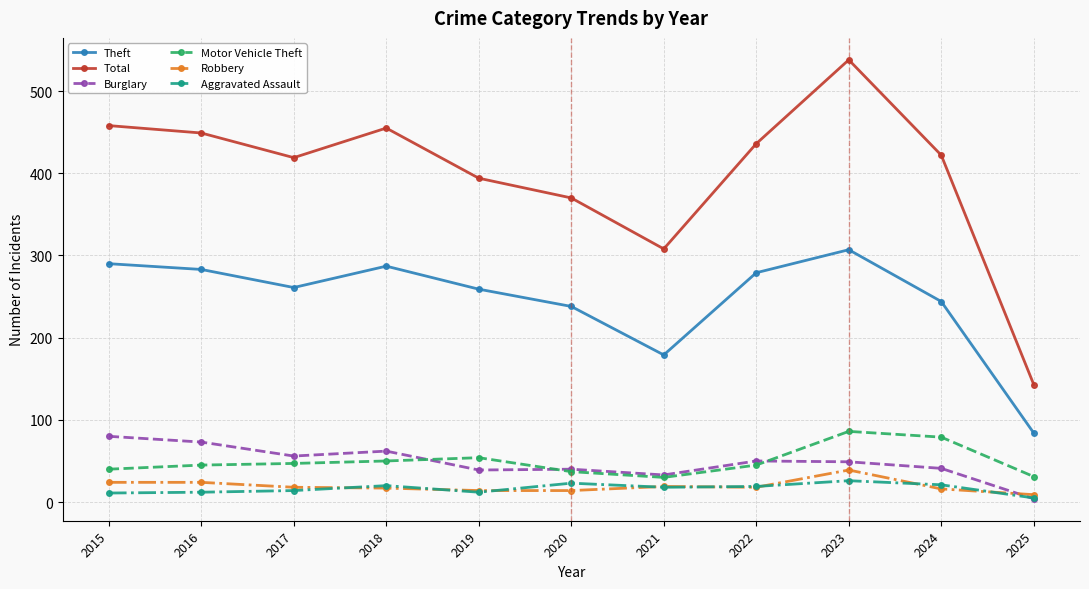

Which series changed the most between 2015 and 2021?

Total